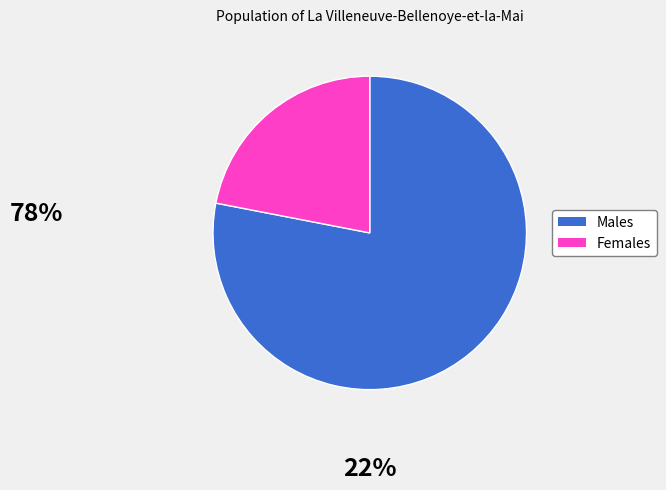

Is there any slice that represents more than half of the pie?

Yes